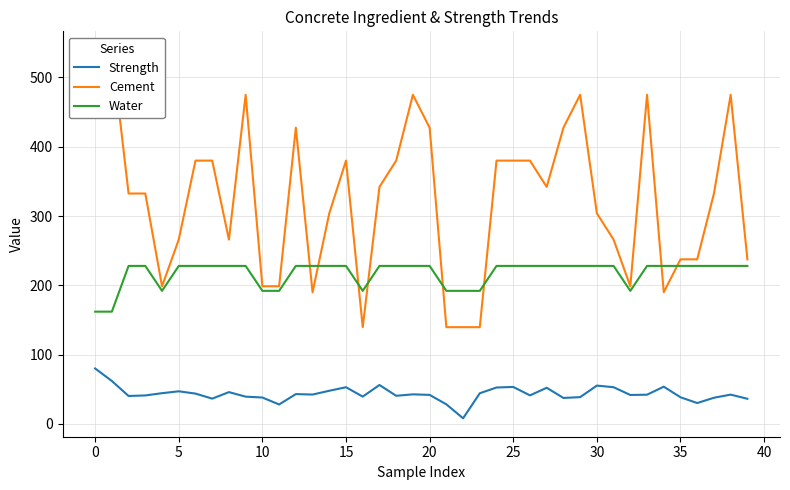

The value of Water at 37 is 398.5. True or false?

False